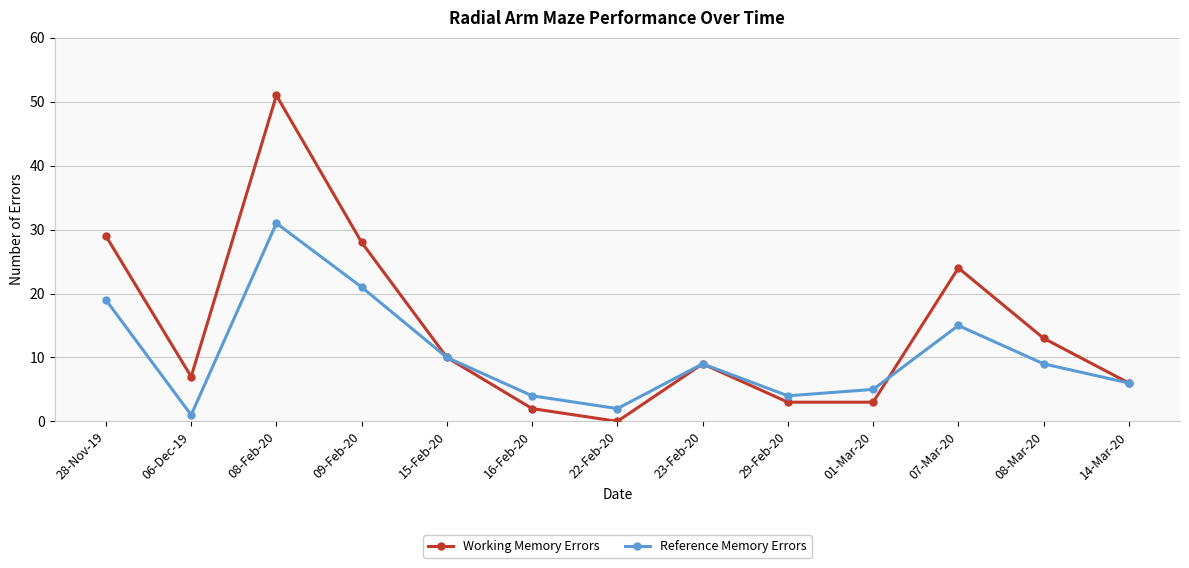

What is the spread (max minus min) of values at 29-Feb-20?

1